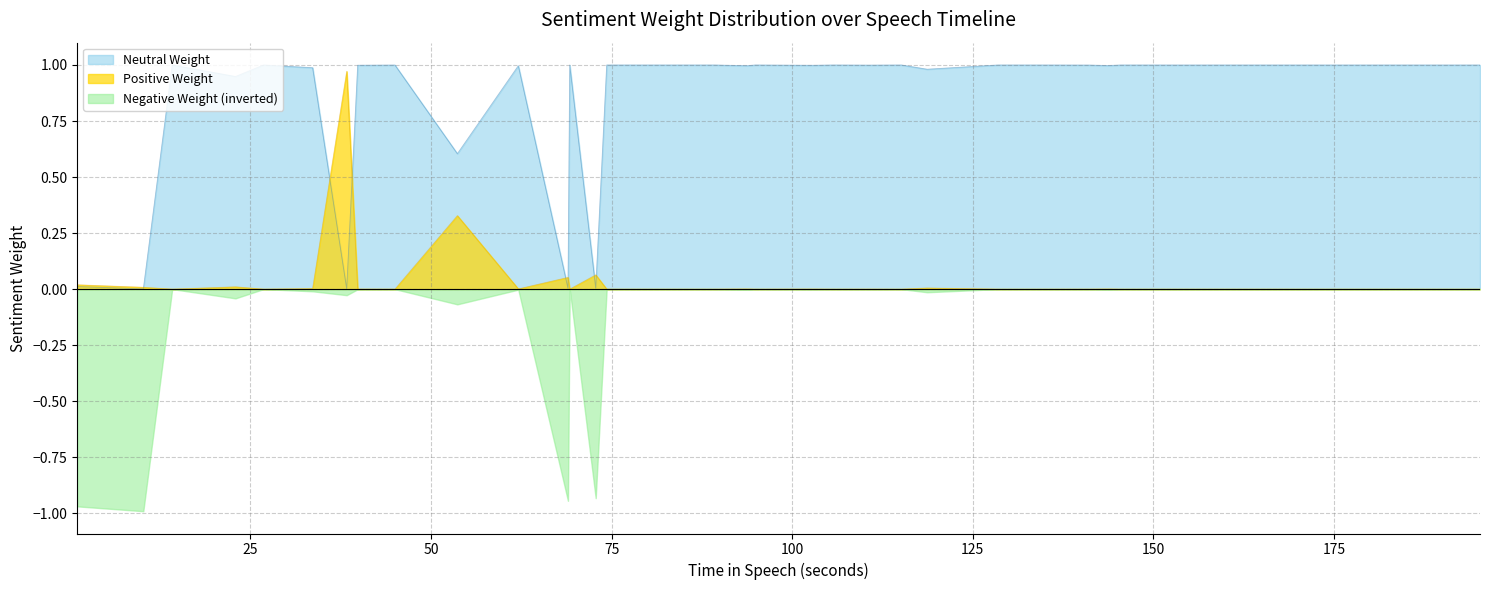

What is the label of the 18th point from the right?

102.84